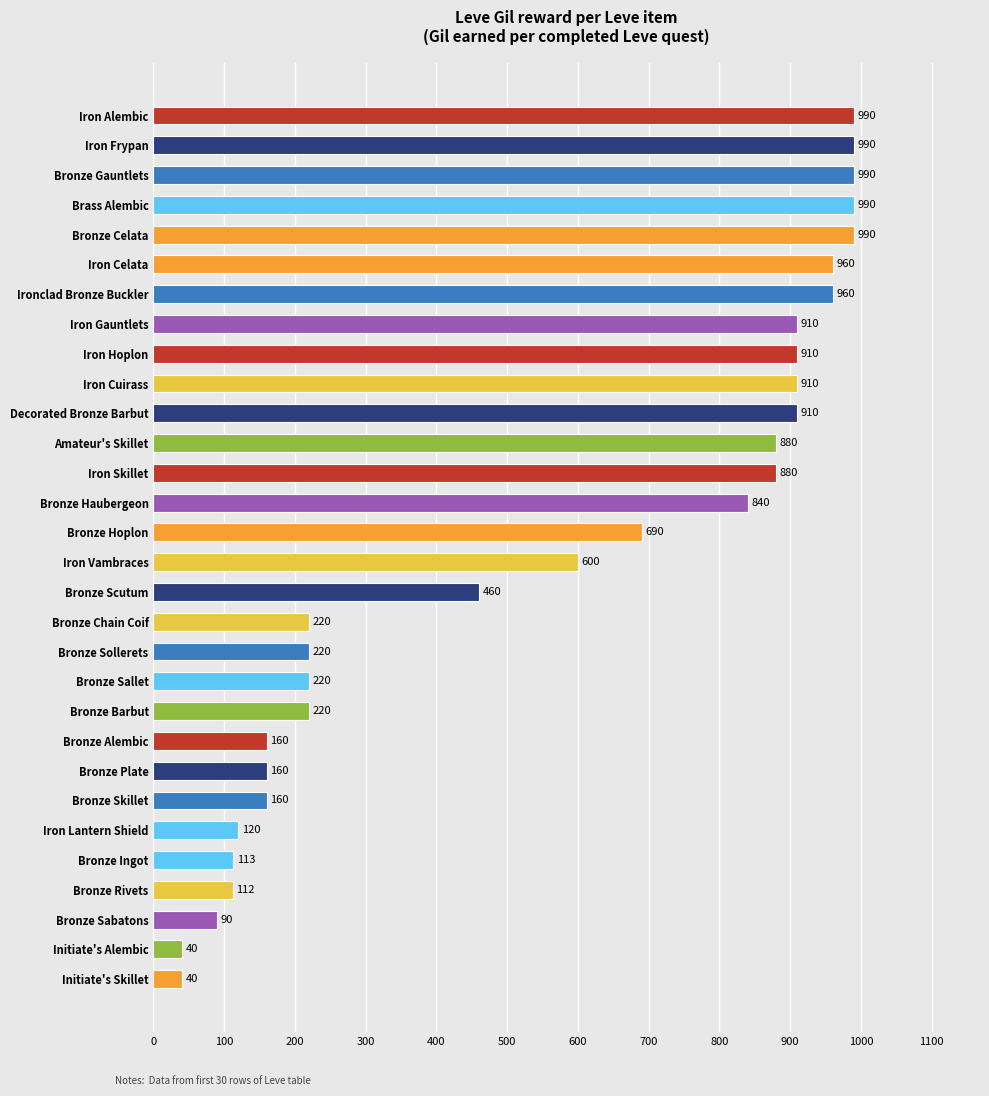

What is the maximum value shown in the chart?

990